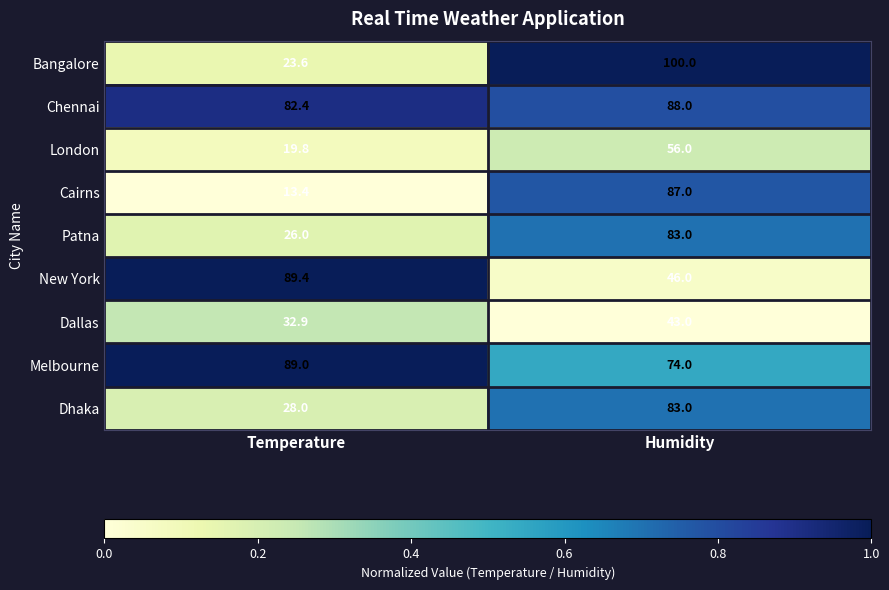

What is the difference between the highest and lowest values at Humidity?

57.0